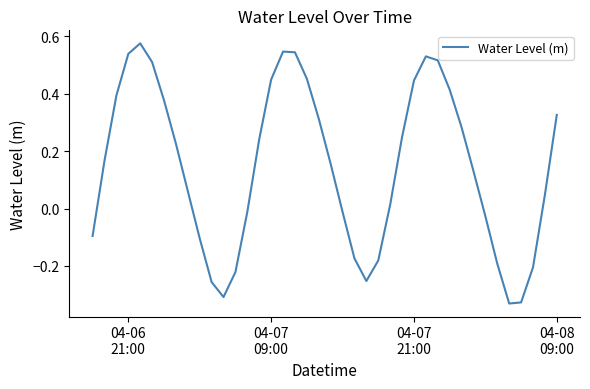

Does the chart have visible grid lines?

No